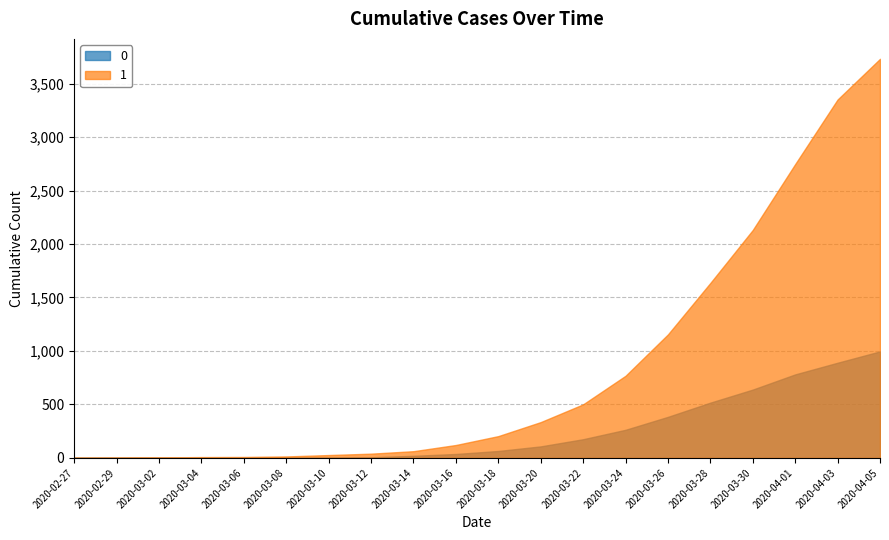

How many lines are shown in the chart?

2